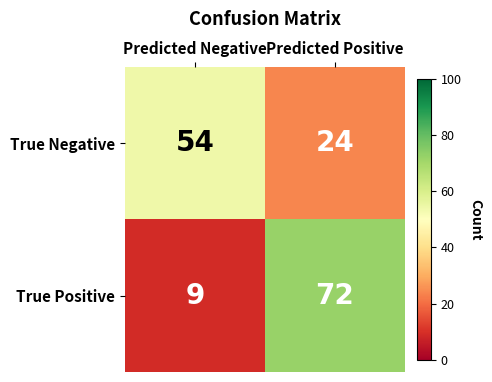

At how many categories does at least one series exceed 31?

2